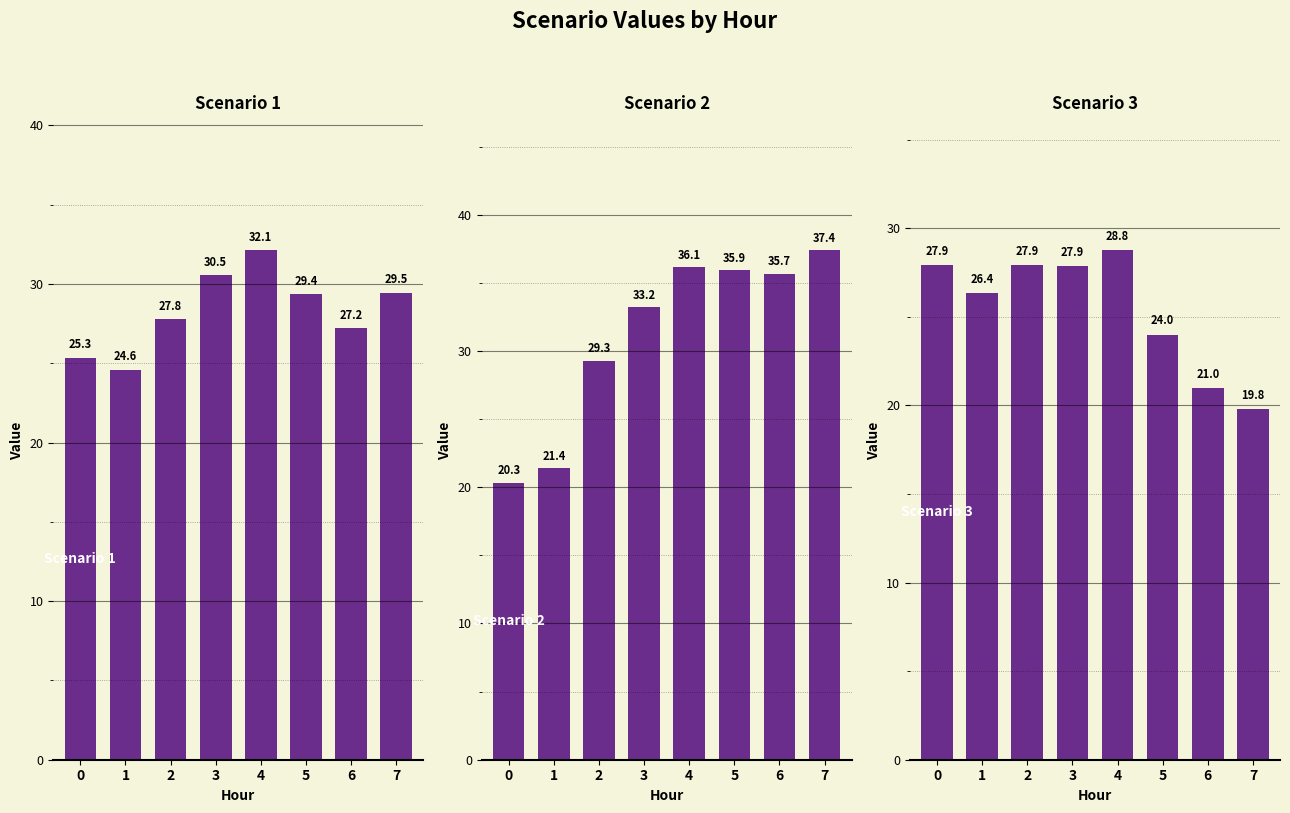

How many data points does each series have?

8